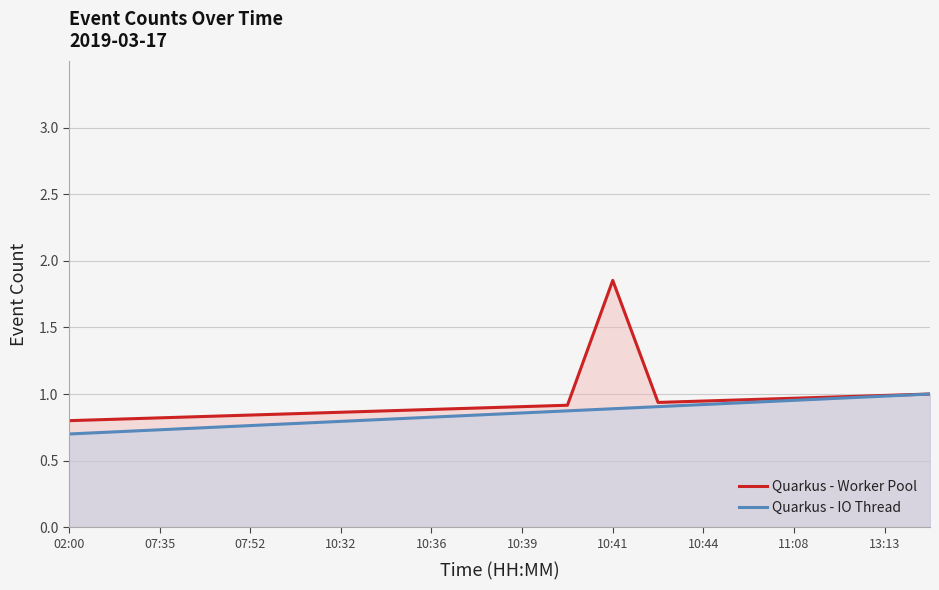

Is the value of Quarkus - Worker Pool at 10 greater than the value of Quarkus - IO Thread at 16?

No